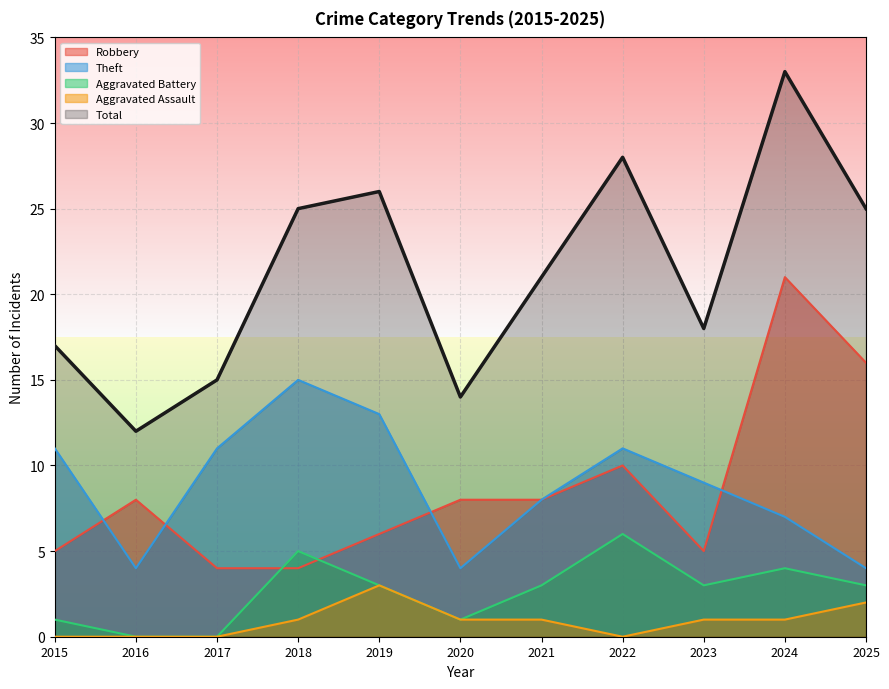

What is the difference between the highest and lowest values at 2023?

17